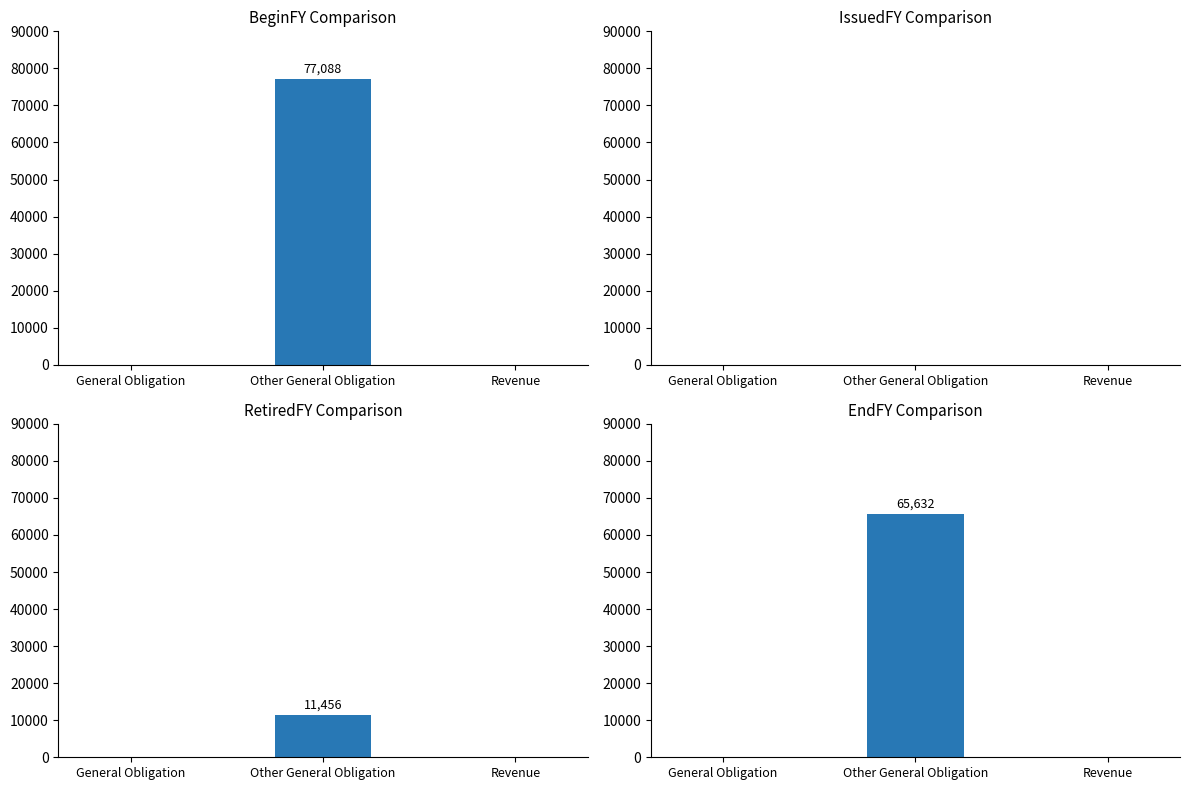

Between Other General Obligation and Revenue, which series saw the biggest shift?

BeginFY